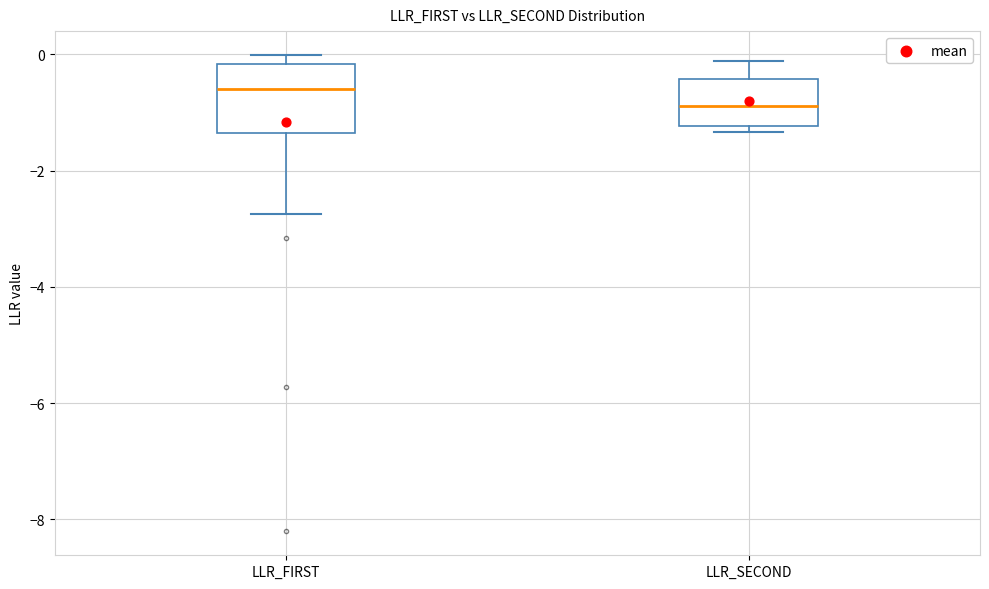

Where does the median line of the box for LLR_FIRST sit on the y-axis? The values are not printed on the chart, so give them approximately, as read against the axis.

-0.6